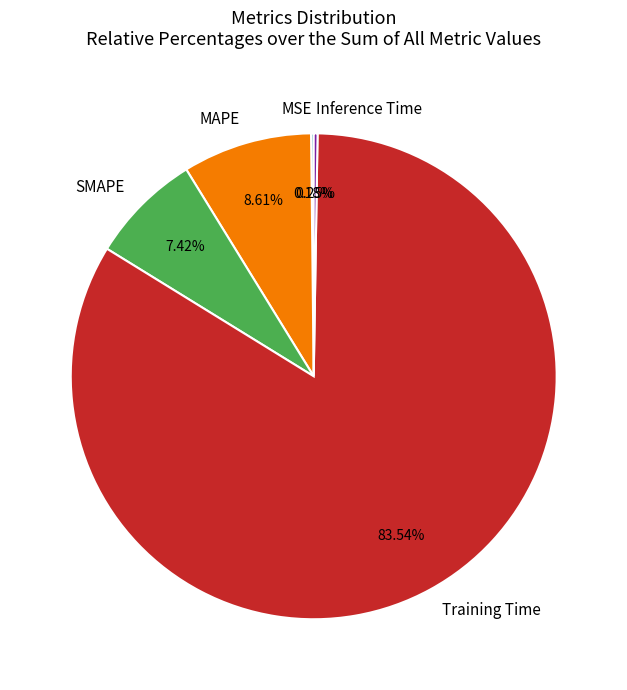

Which slice represents more than half of the pie?

Training Time